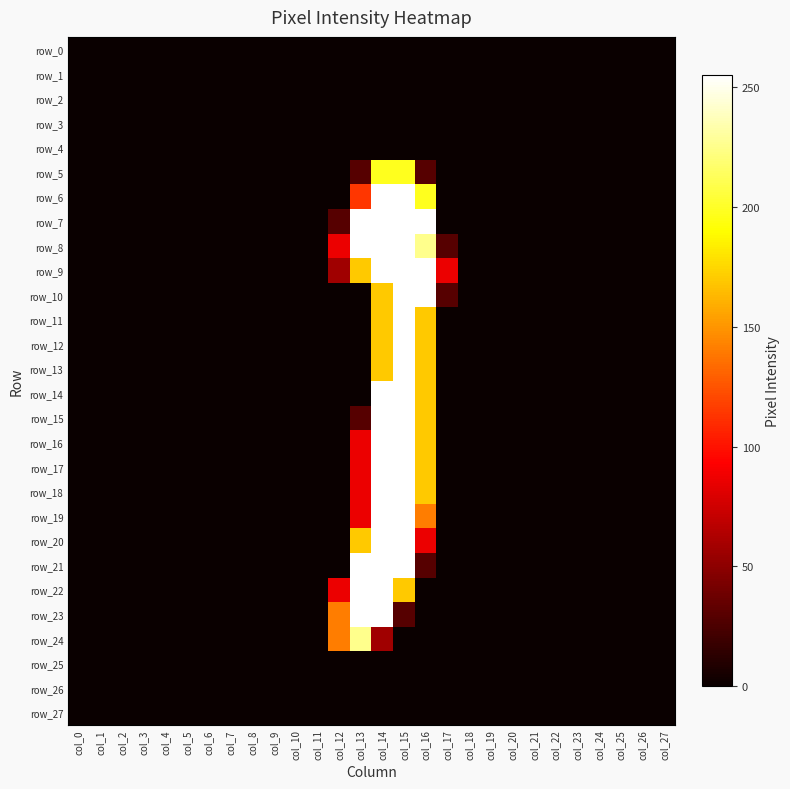

The row_24 series shows -120 at col_8. True or false?

False